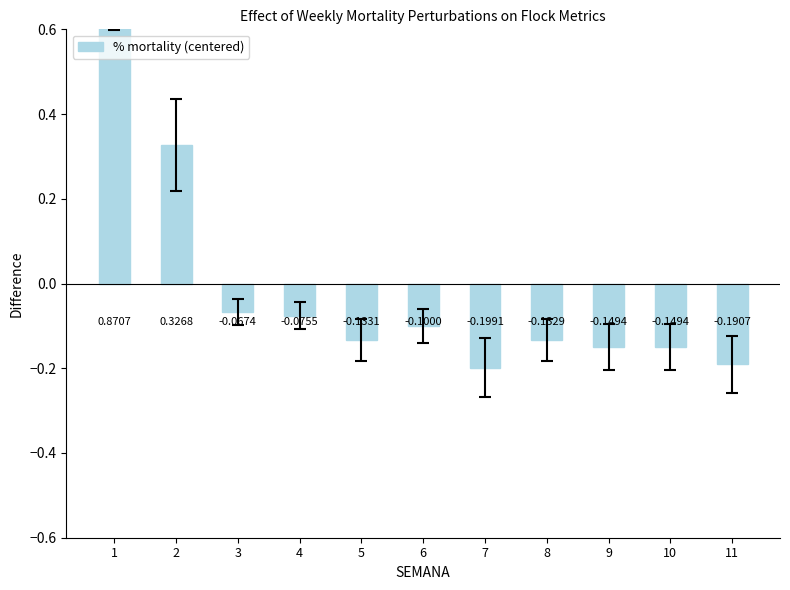

List the labels in order of value, smallest first.

7, 11, 9, 10, 5, 8, 6, 4, 3, 2, 1